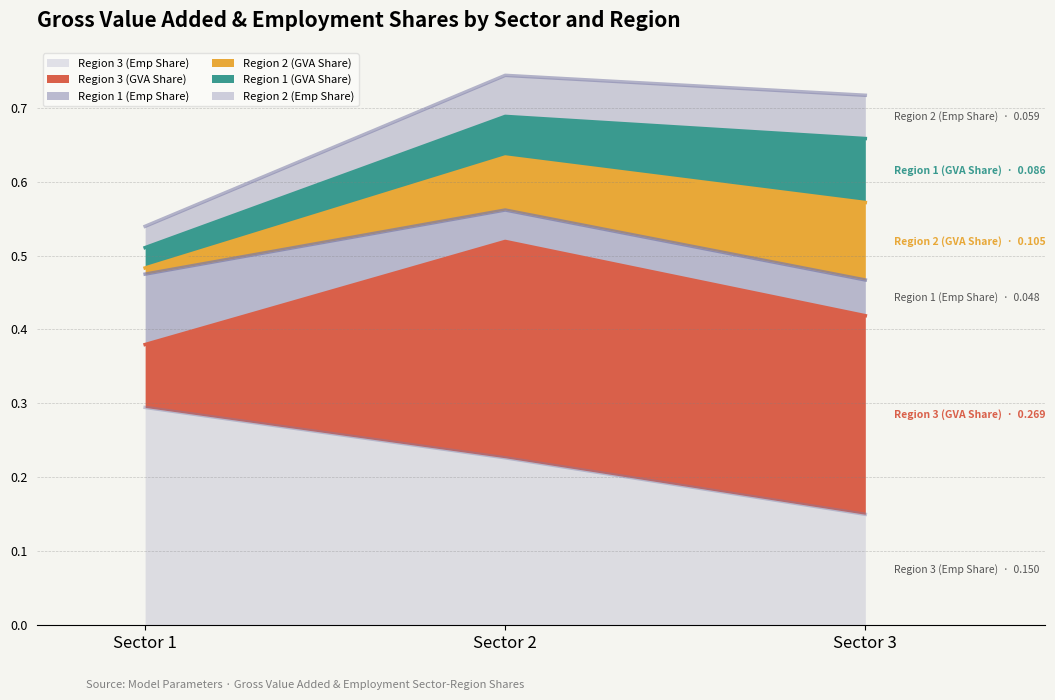

True or false: Region 3 (Emp Share) has a value of 0.3 at Sector 1.

True